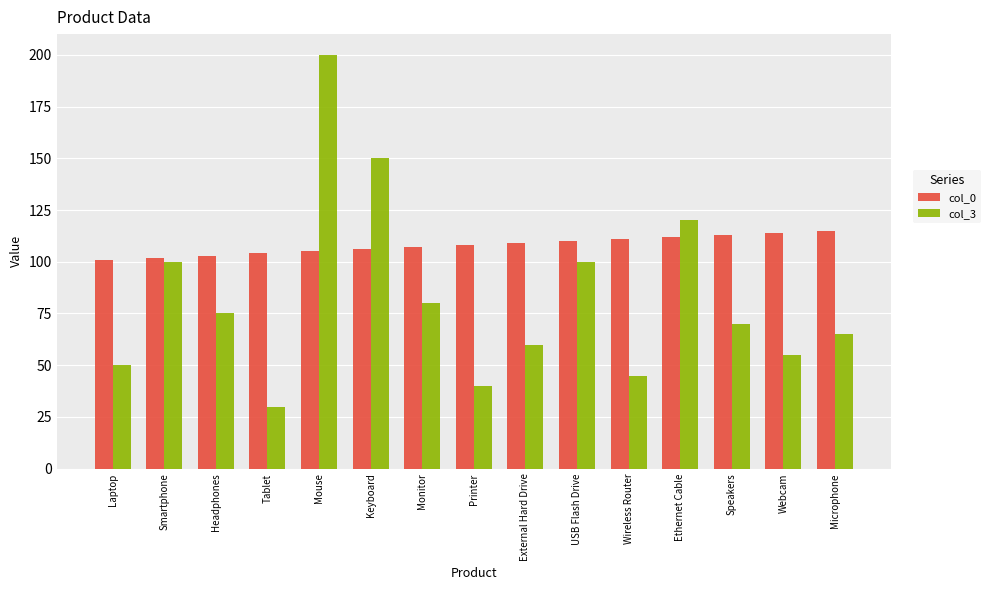

Are the bars horizontal?

No